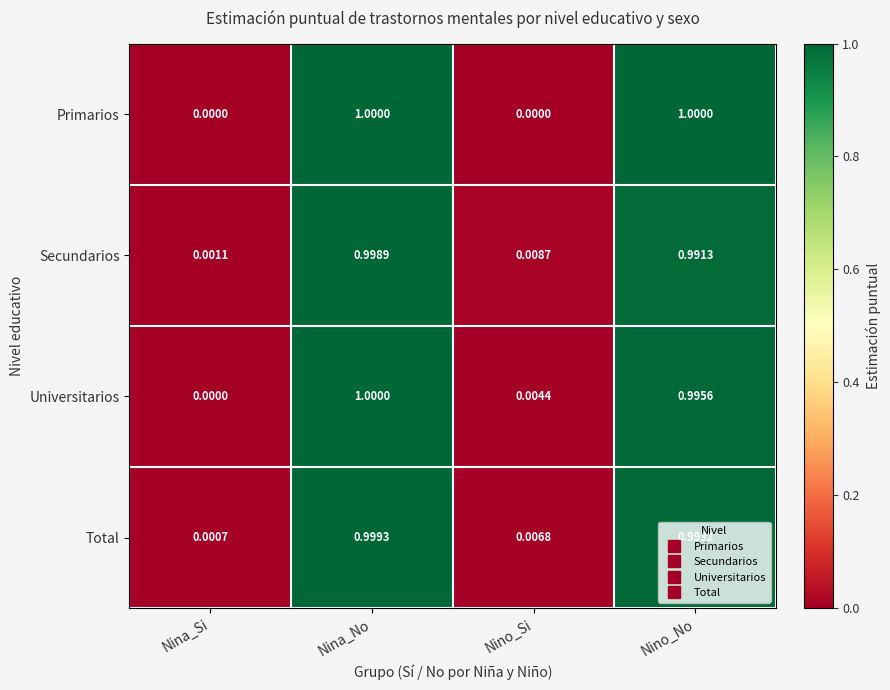

Between Nina_No and Nino_Si, which series saw the biggest shift?

Primarios